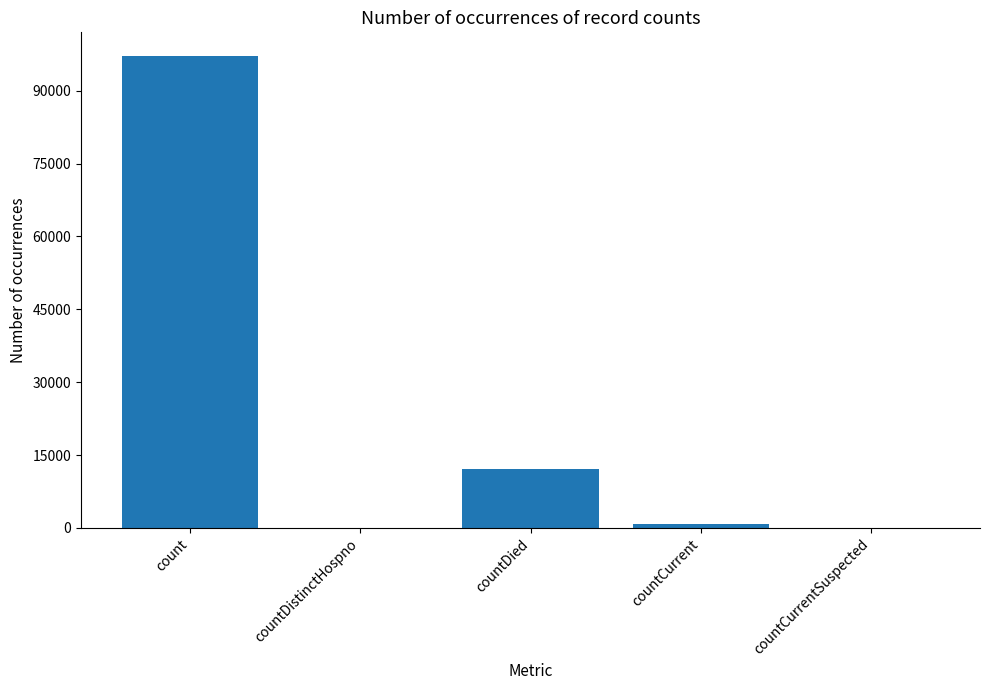

How many distinct data groups are displayed?

1